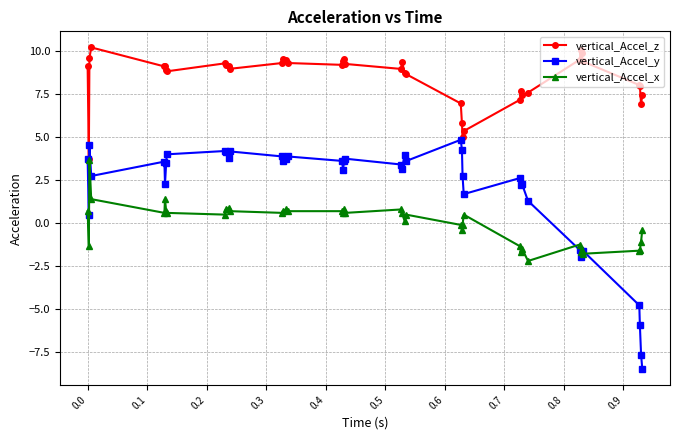

True or false: vertical_Accel_x and vertical_Accel_z intersect in this chart.

False